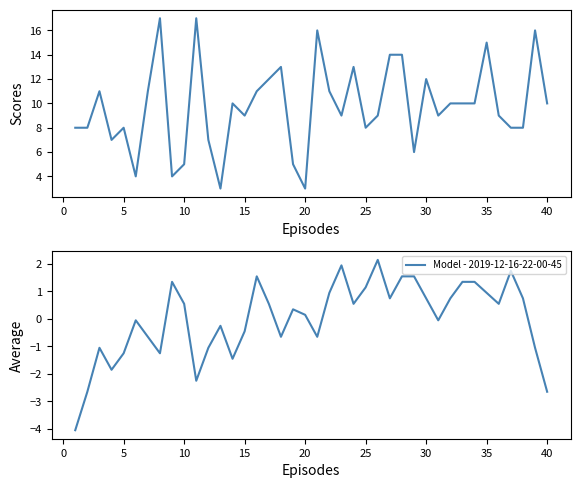

How many positive values are there?

22